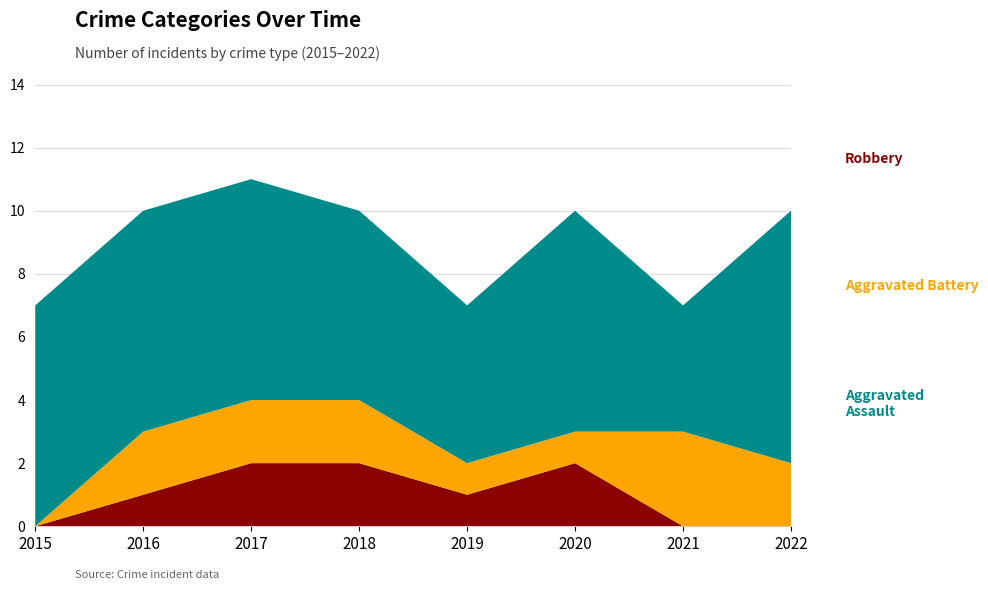

Reading left to right, what are all the values shown in this chart?

Aggravated Assault: 2015=0	2016=1	2017=2	2018=2	2019=1	2020=2	2021=0	2022=0
Aggravated Battery: 2015=0	2016=2	2017=2	2018=2	2019=1	2020=1	2021=3	2022=2
Robbery: 2015=7	2016=7	2017=7	2018=6	2019=5	2020=7	2021=4	2022=8